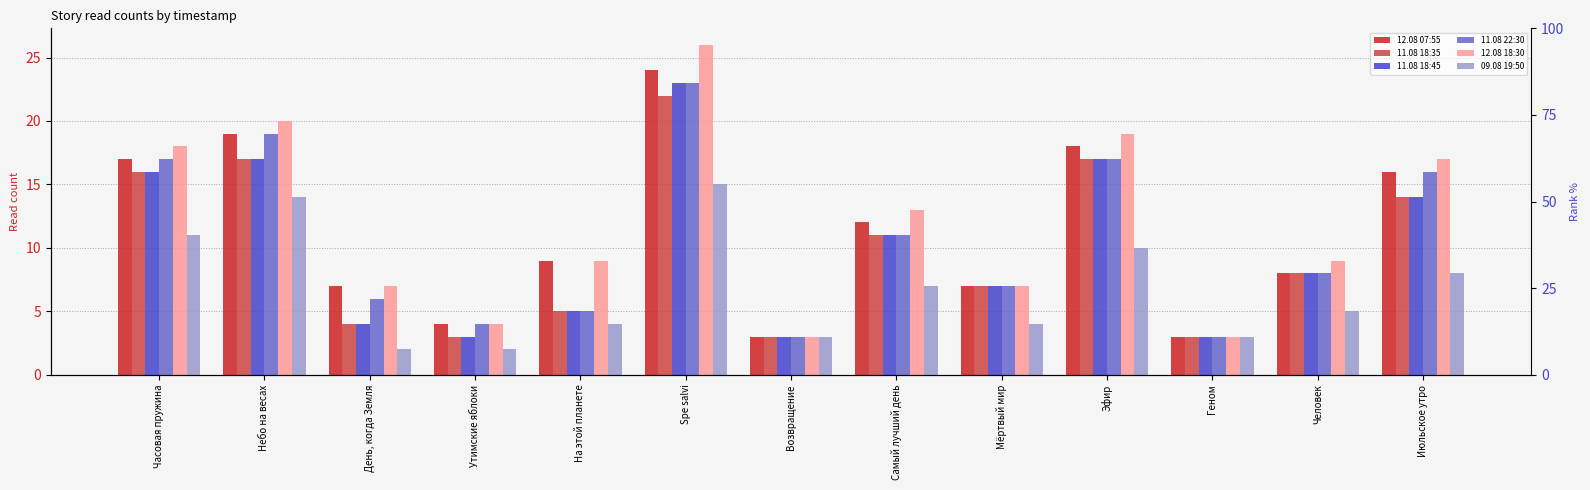

Reading left to right, extract all data points from this chart.

12.08 07:55: 17	19	7	4	9	24	3	12	7	18	3	8	16
11.08 18:35: 16	17	4	3	5	22	3	11	7	17	3	8	14
11.08 18:45: 16	17	4	3	5	23	3	11	7	17	3	8	14
11.08 22:30: 17	19	6	4	5	23	3	11	7	17	3	8	16
12.08 18:30: 18	20	7	4	9	26	3	13	7	19	3	9	17
09.08 19:50: 11	14	2	2	4	15	3	7	4	10	3	5	8